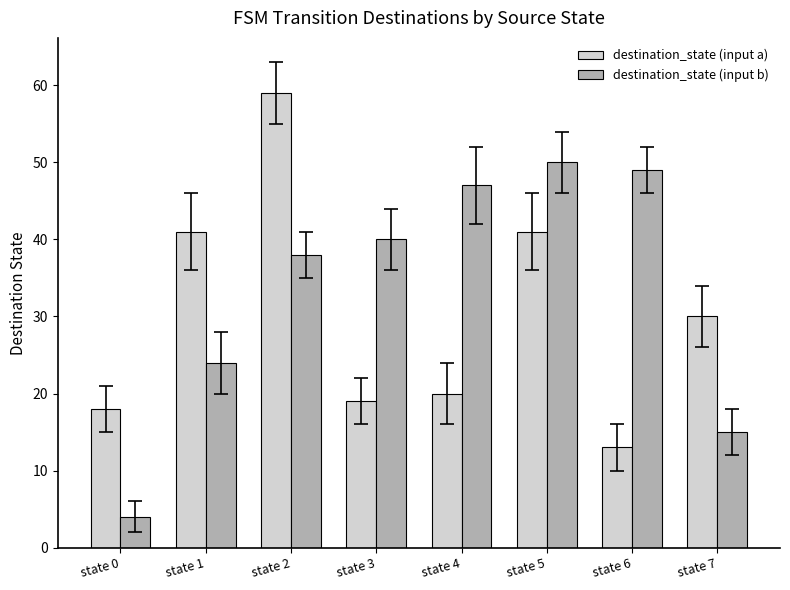

The value of destination_state (input a) at state 4 is 12. True or false?

False